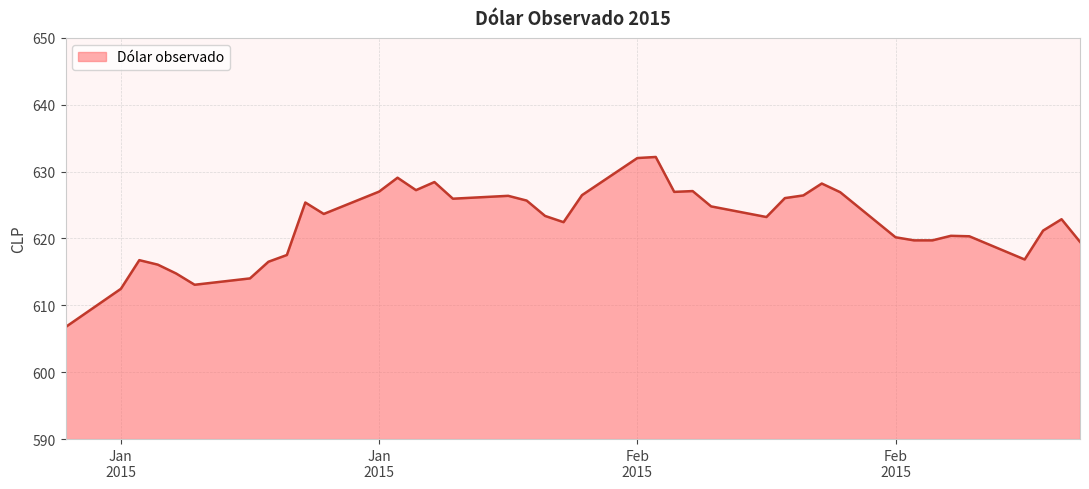

What is the maximum value shown in the chart?

632.2